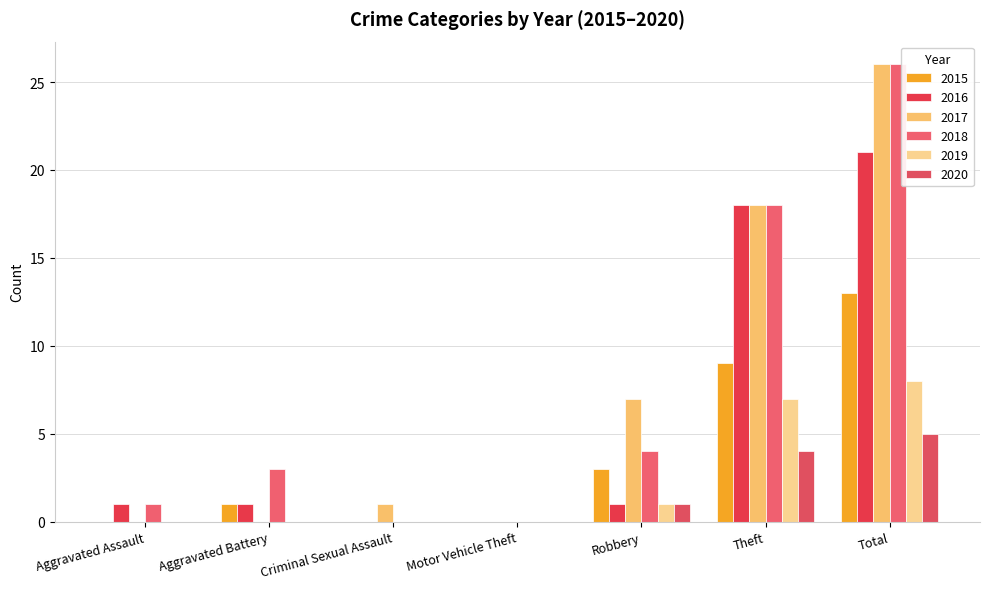

How many groups of bars are there?

7